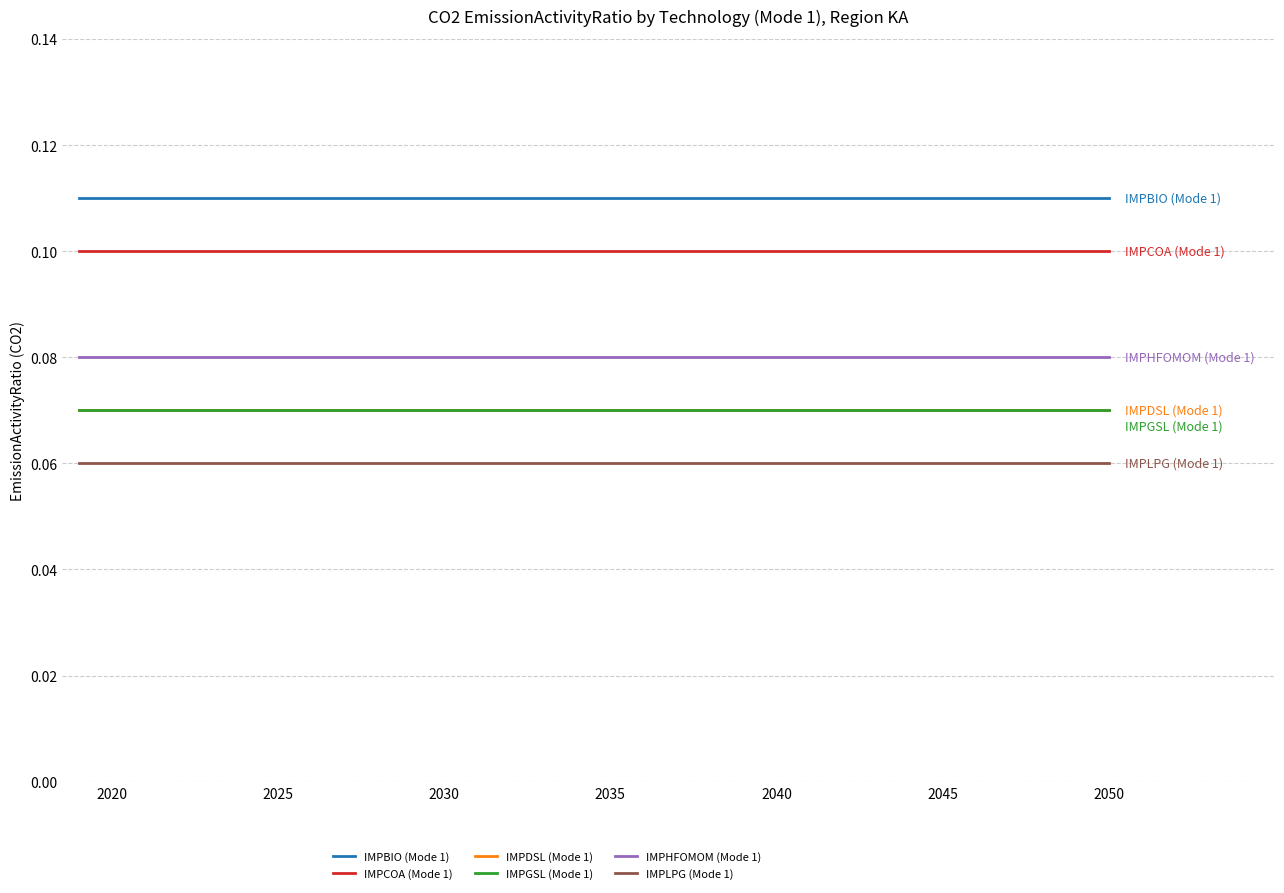

At which label does IMPDSL (Mode 1) reach its minimum?

2020